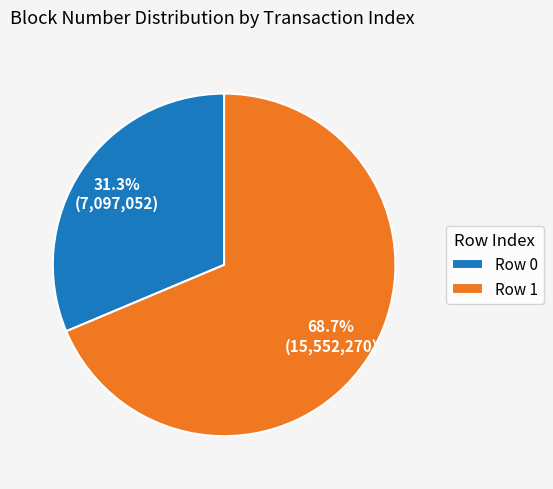

How much of the chart is everything except Row 0?

68.7%